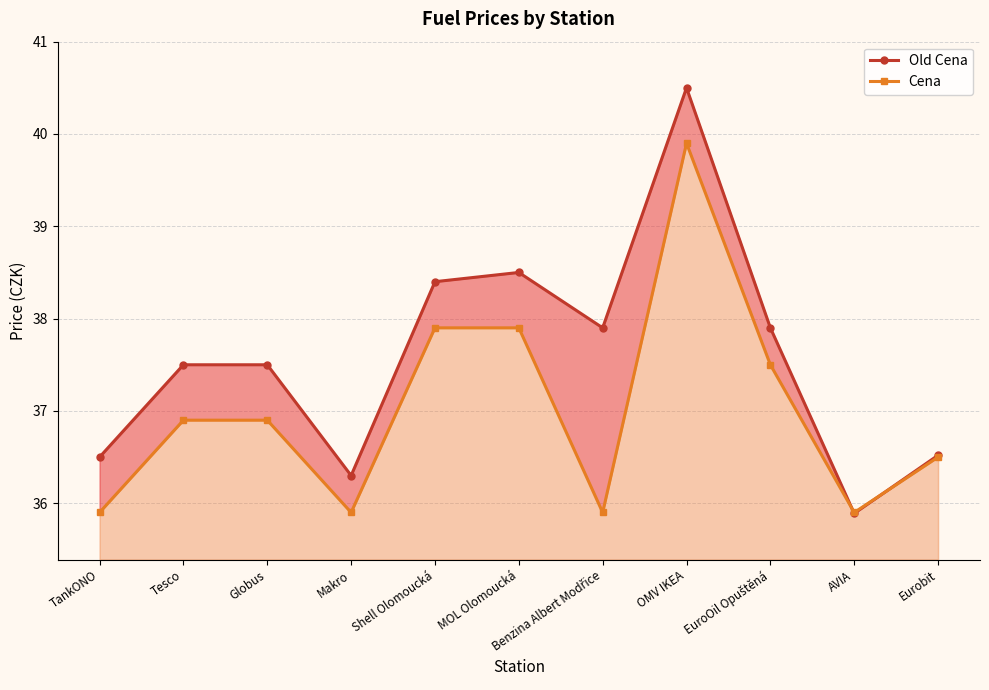

Between which two adjacent categories do Old Cena and Cena first intersect?

EuroOil Opuštěná and AVIA